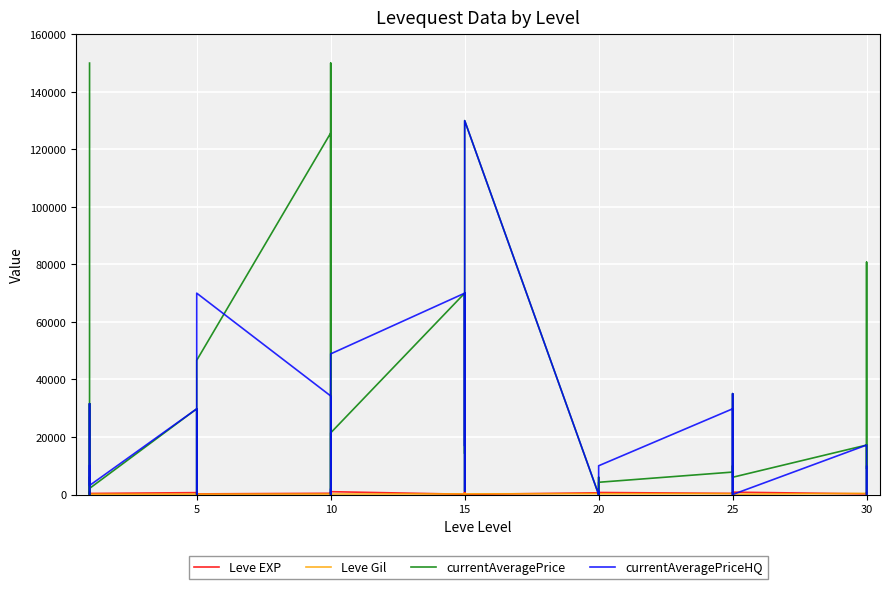

What is the total value across all series at 20?

895